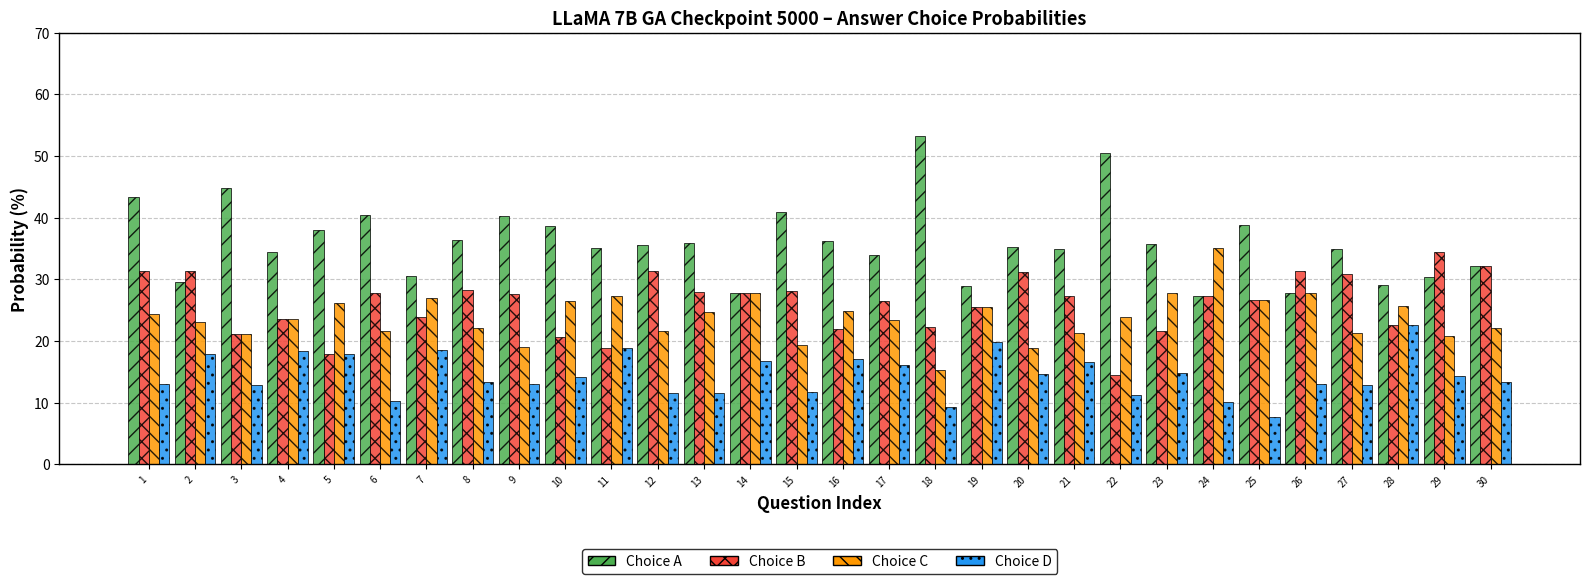

How many data points does each series have?

30